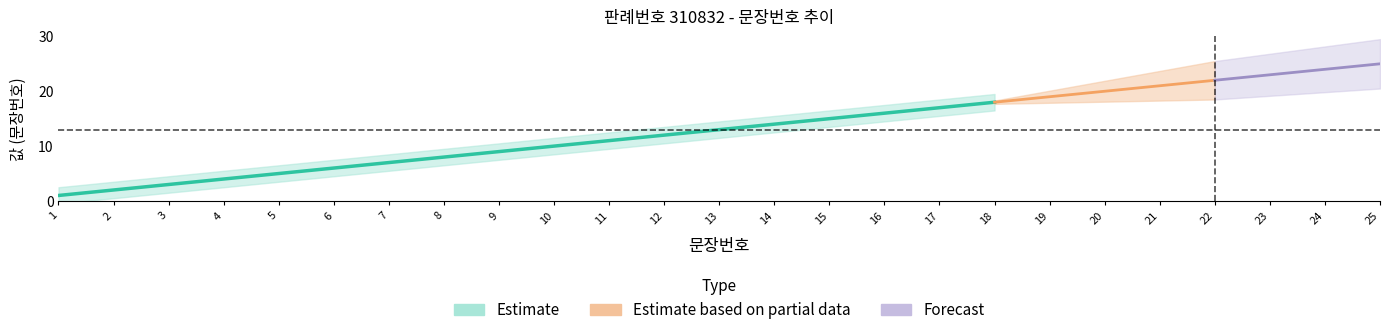

What is the smallest value displayed?

1